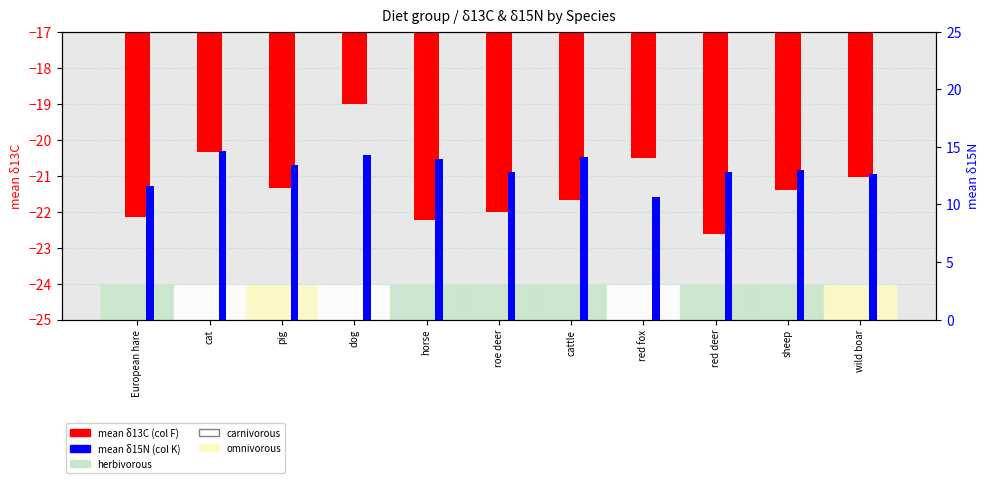

Reading left to right, list all the values displayed in this chart.

mean δ13C (F): European hare=-22.2	cat=-20.4	pig=-21.4	dog=-19.0	horse=-22.2	roe deer=-22.0	cattle=-21.7	red fox=-20.5	red deer=-22.6	sheep=-21.4	wild boar=-21.1
mean δ15N (K): European hare=11.6	cat=14.7	pig=13.5	dog=14.3	horse=13.9	roe deer=12.8	cattle=14.1	red fox=10.7	red deer=12.8	sheep=13.0	wild boar=12.6